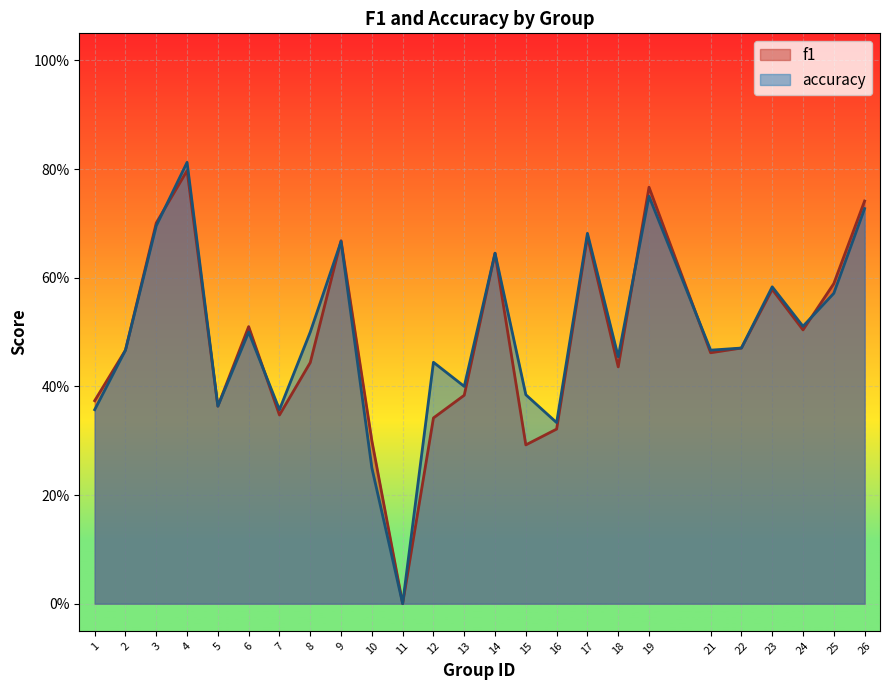

The value of f1 at 25 is 0.8. True or false?

False